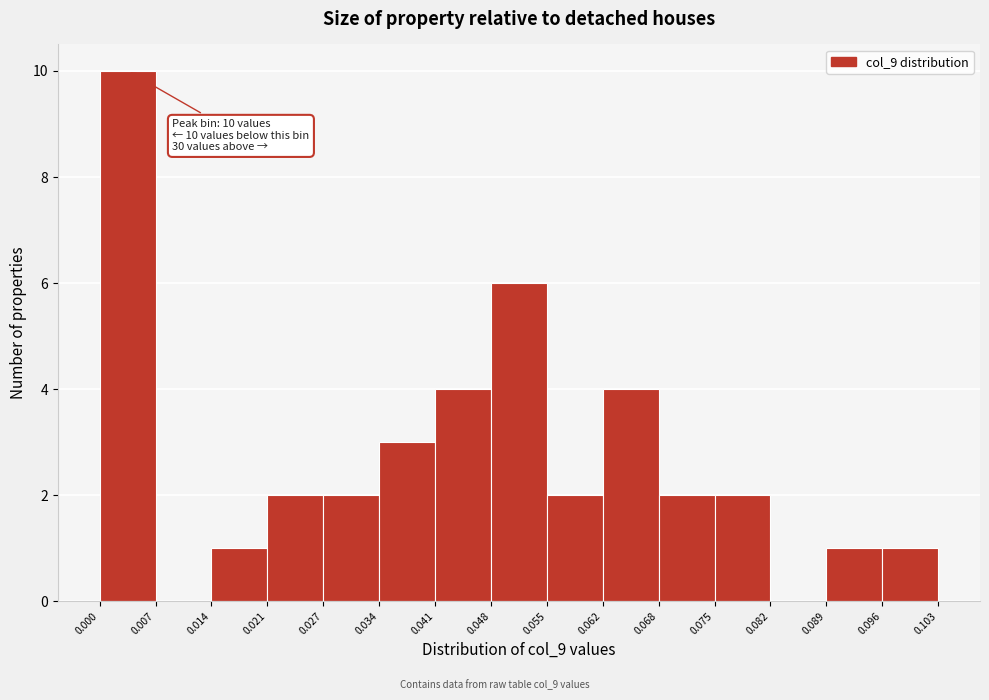

Which range on the x-axis has the tallest bar?

0.000 to 0.007